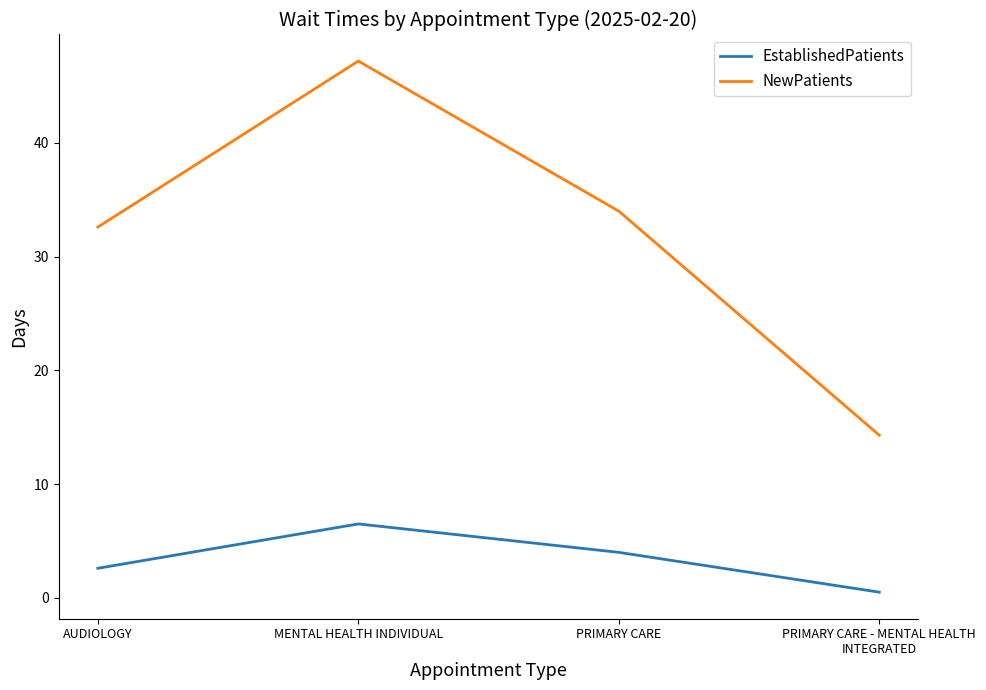

What position from the left is MENTAL HEALTH INDIVIDUAL?

2